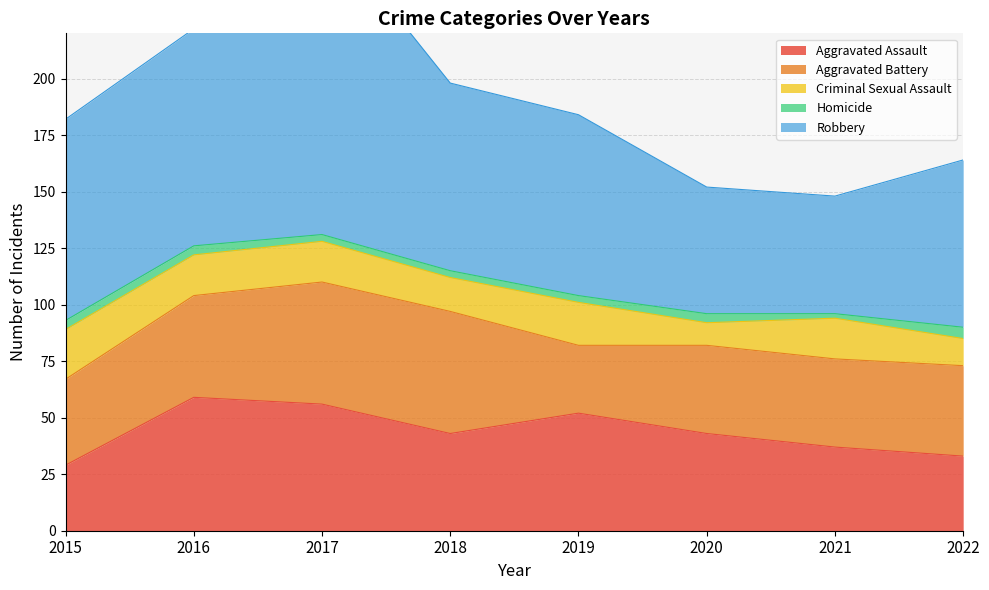

Reading right to left, transcribe all the data shown in this chart.

Aggravated Assault: 33	37	43	52	43	56	59	29
Aggravated Battery: 40	39	39	30	54	54	45	38
Criminal Sexual Assault: 12	18	10	19	15	18	18	22
Homicide: 5	2	4	3	3	3	4	4
Robbery: 74	52	56	80	83	138	96	89